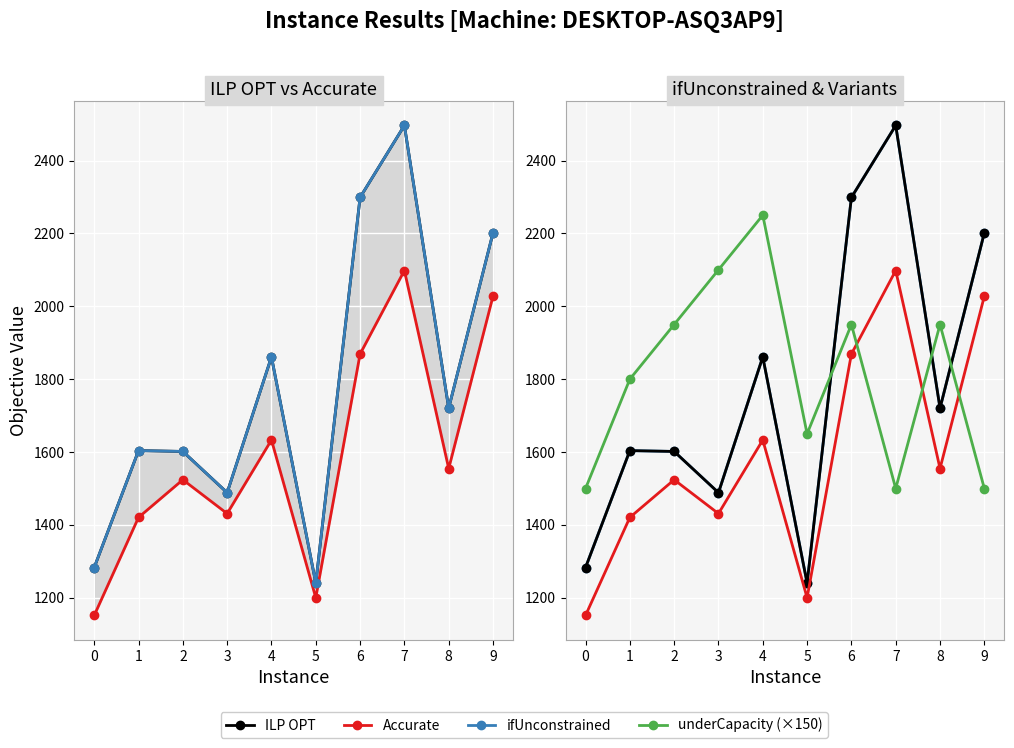

At which category is the sum across all series the highest?

7